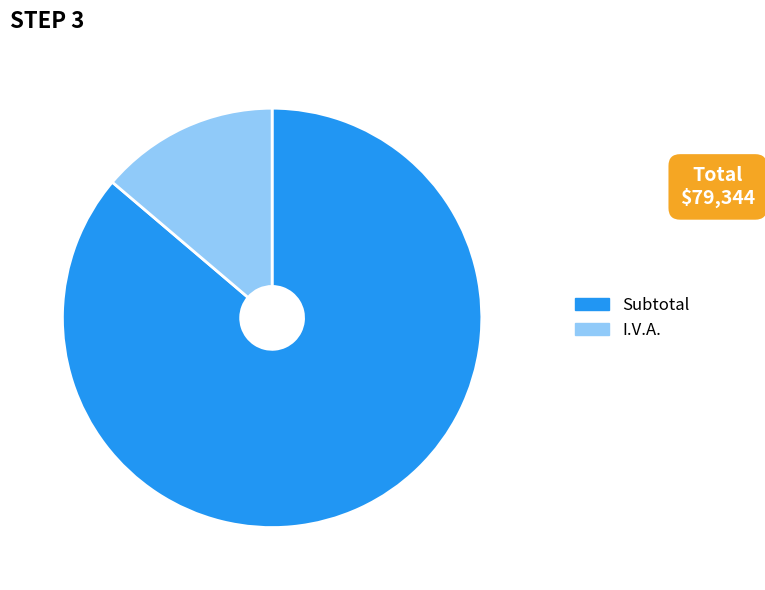

Does any single category account for the majority?

Yes